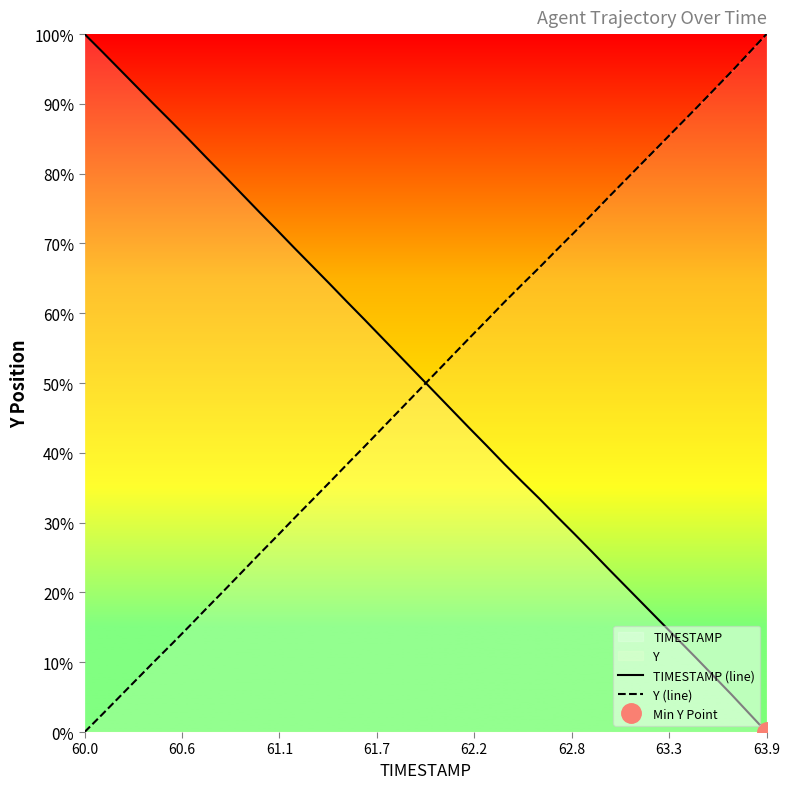

At which label does Y (line) reach its minimum?

60.0